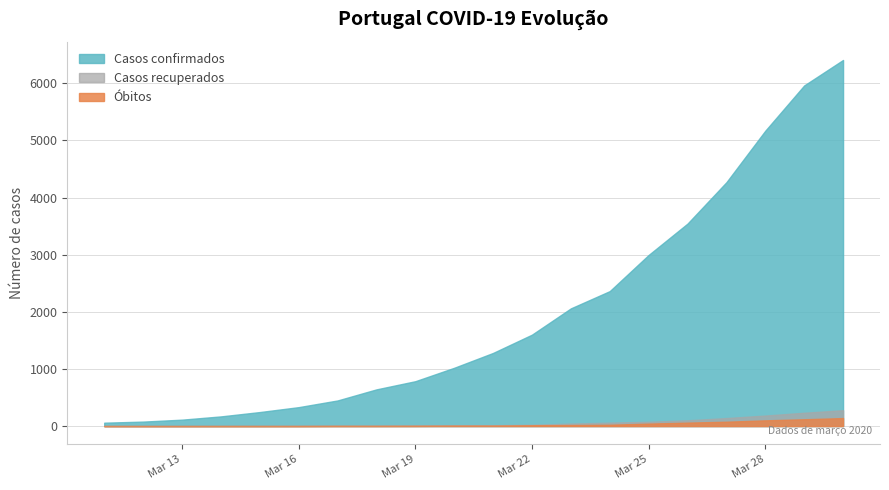

What are all the series names shown in the legend?

Casos confirmados, Casos recuperados, Óbitos